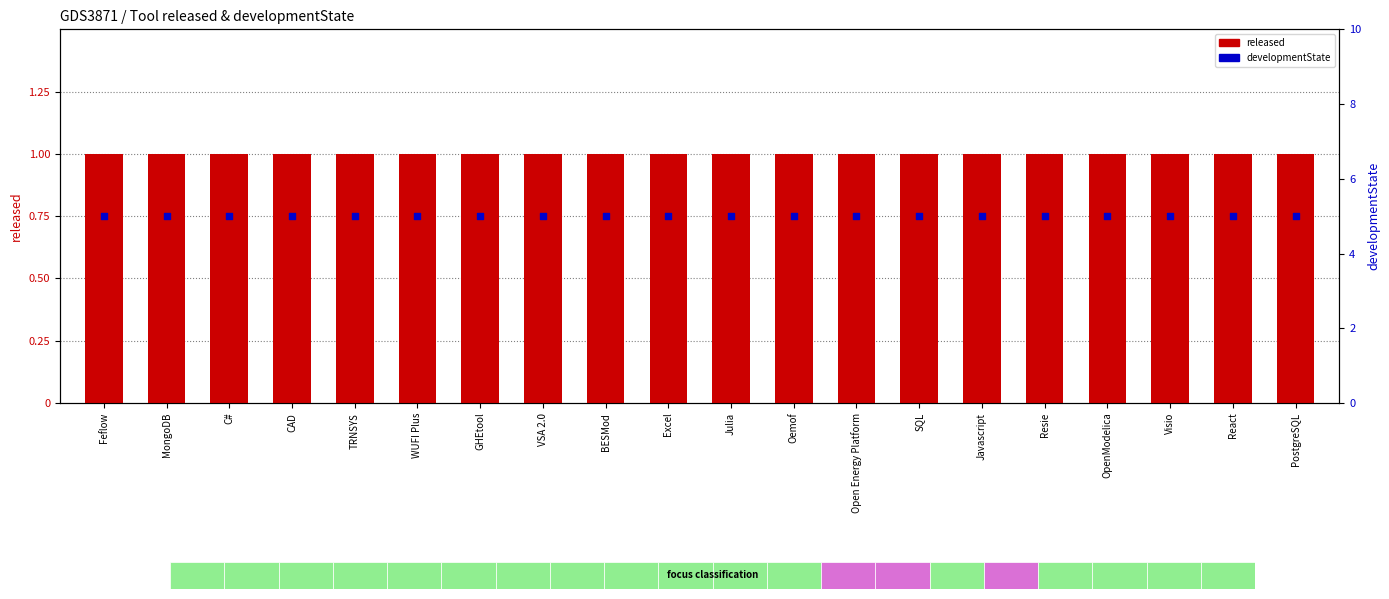

At how many categories does at least one series exceed 1?

20